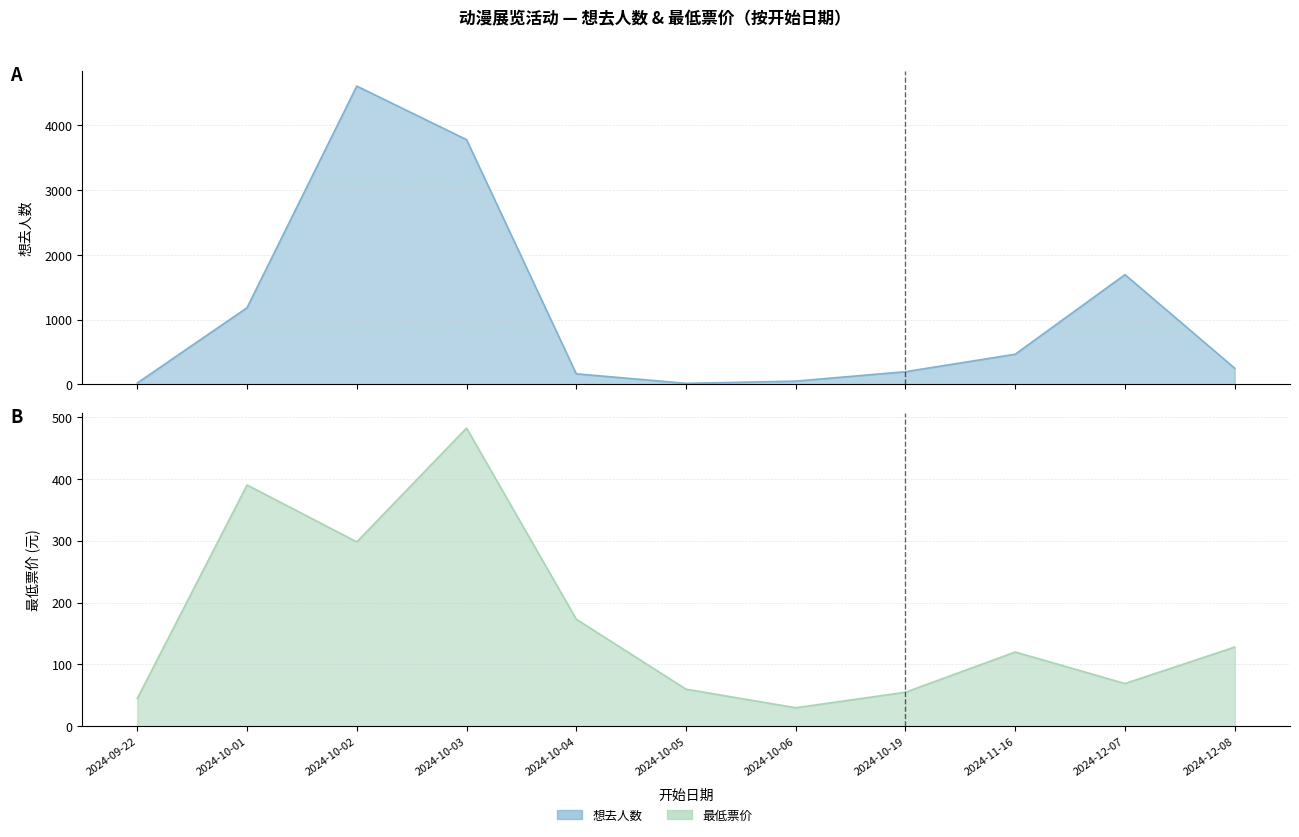

What position from the left is 2024-10-19?

8